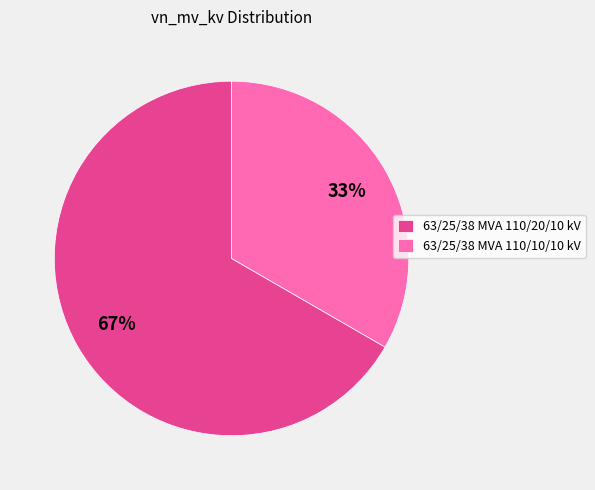

To the nearest percent, what portion does 63/25/38 MVA 110/20/10 kV represent?

67%